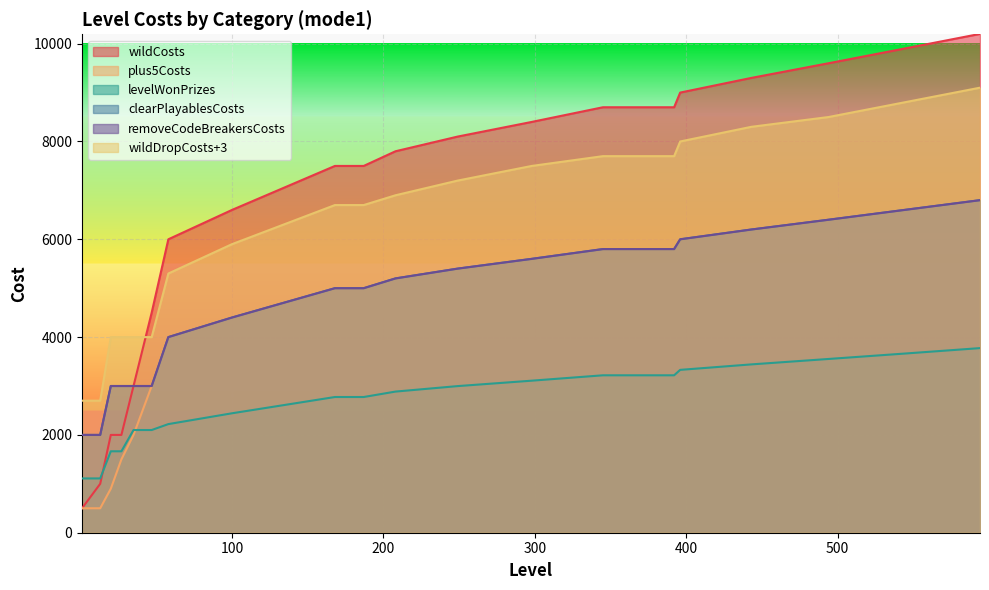

Does the chart display data point markers on the line(s)?

No